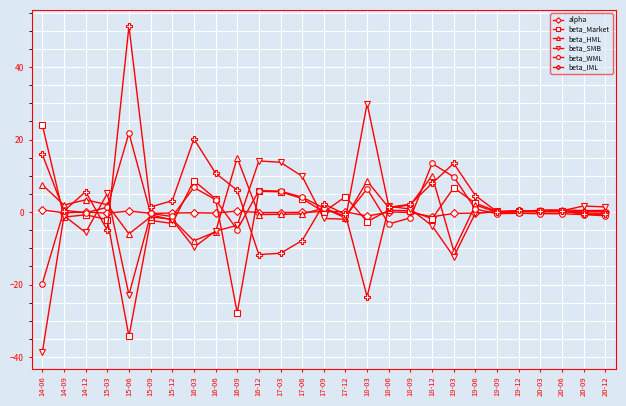

How many distinct data groups are displayed?

6